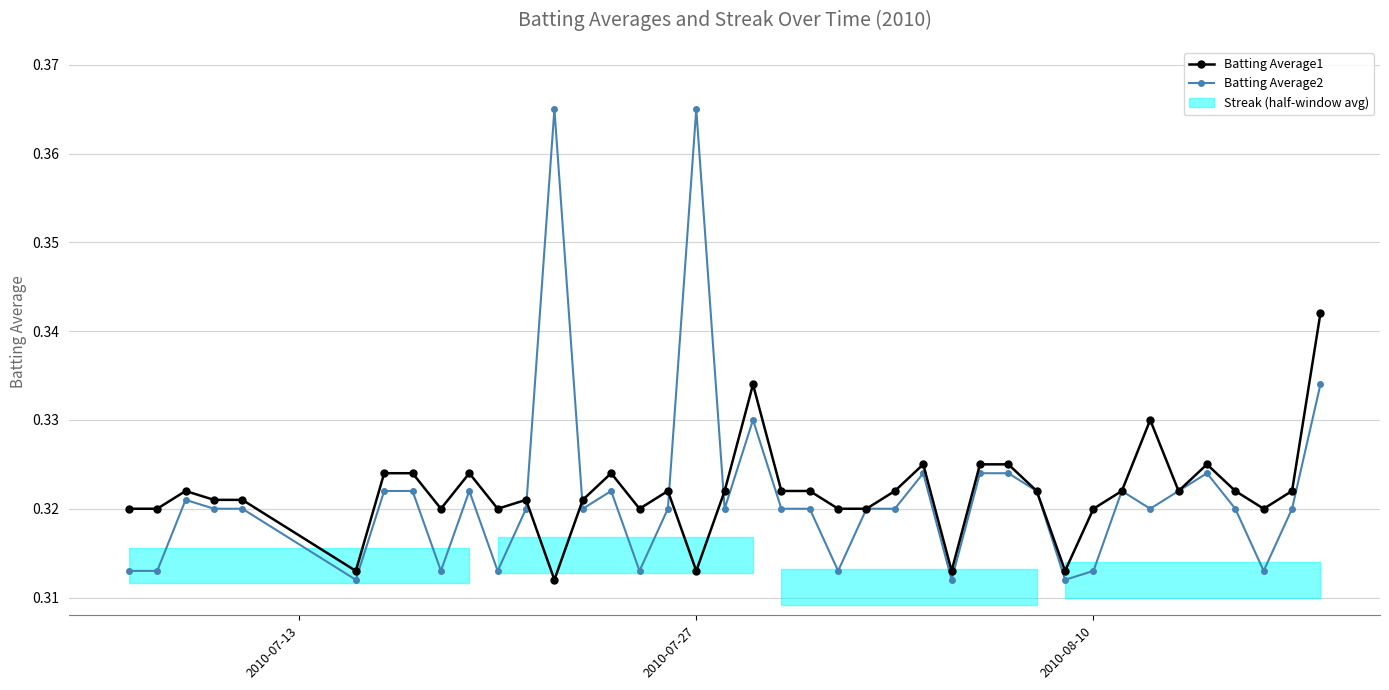

What is the sum of all Batting Average1 values?

12.9